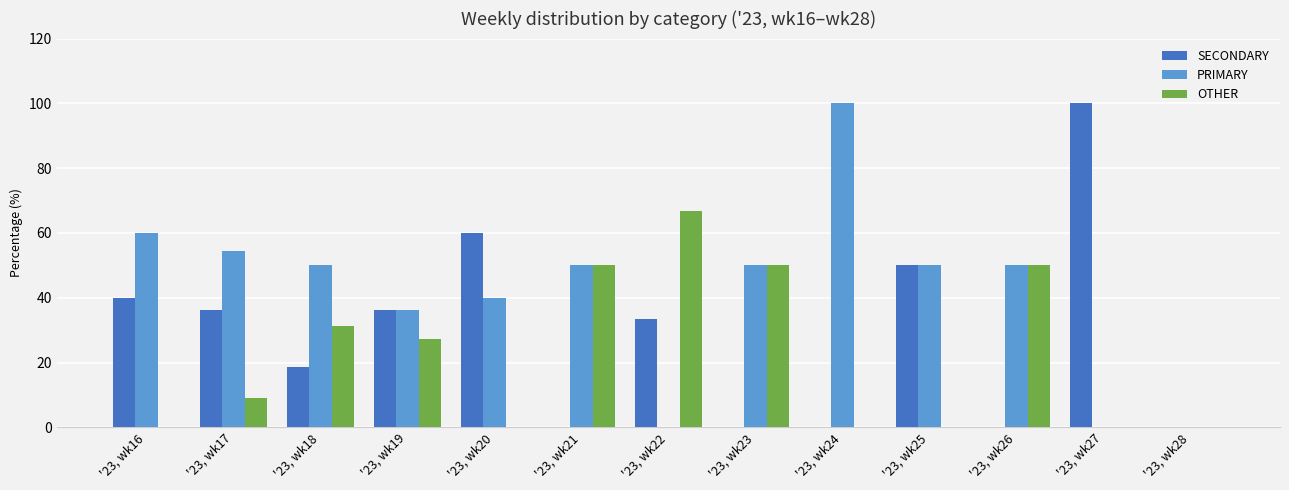

Which category has the highest value in the PRIMARY series?

'23, wk24